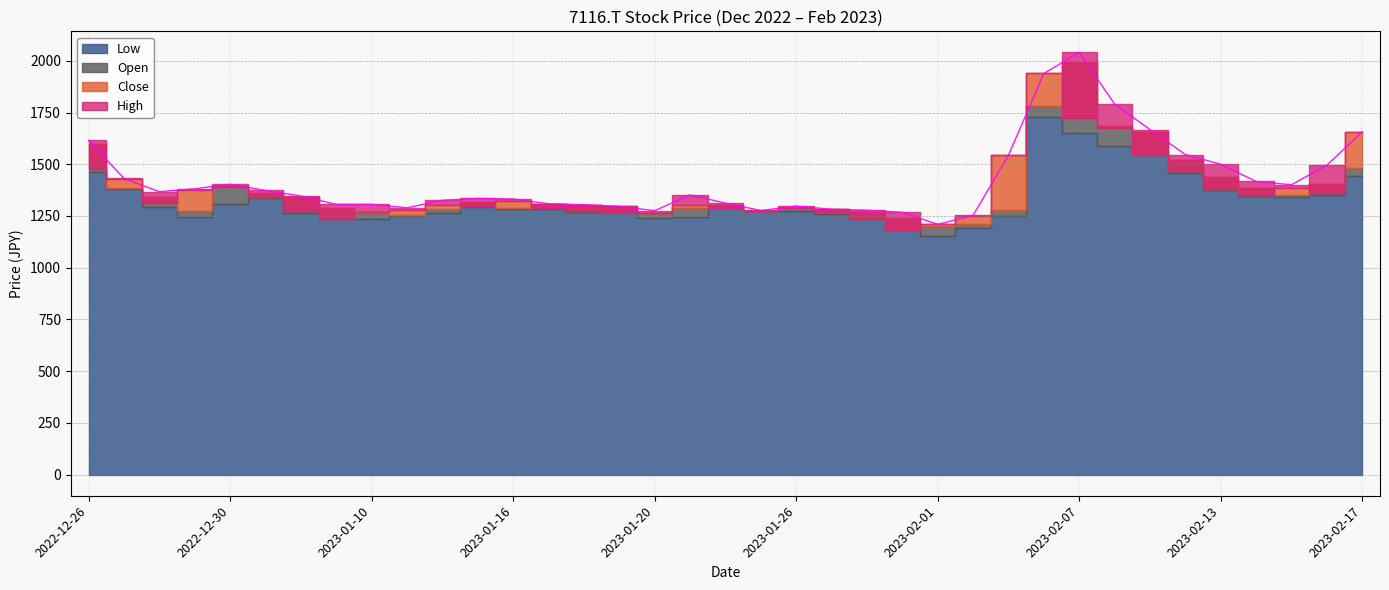

What is the difference between the maximum and second lowest values in the High series?

787.3